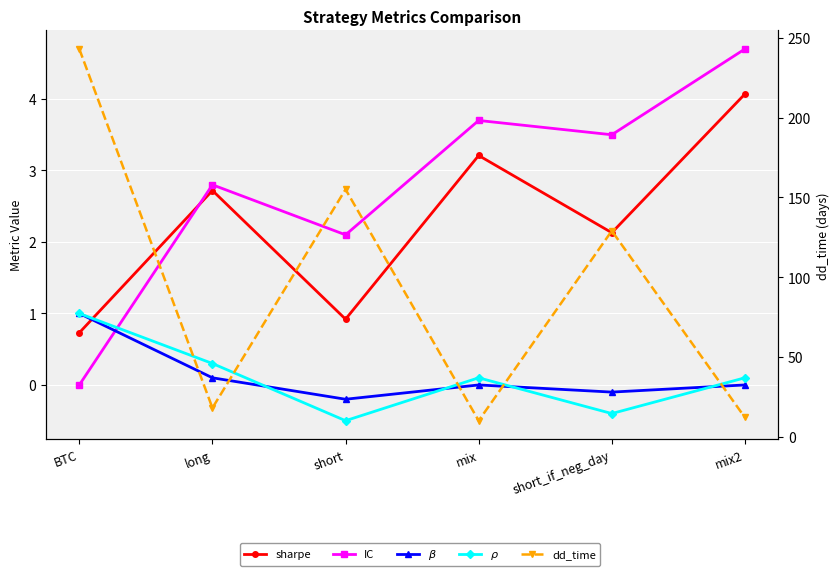

At which category is the sum across all series the highest?

BTC